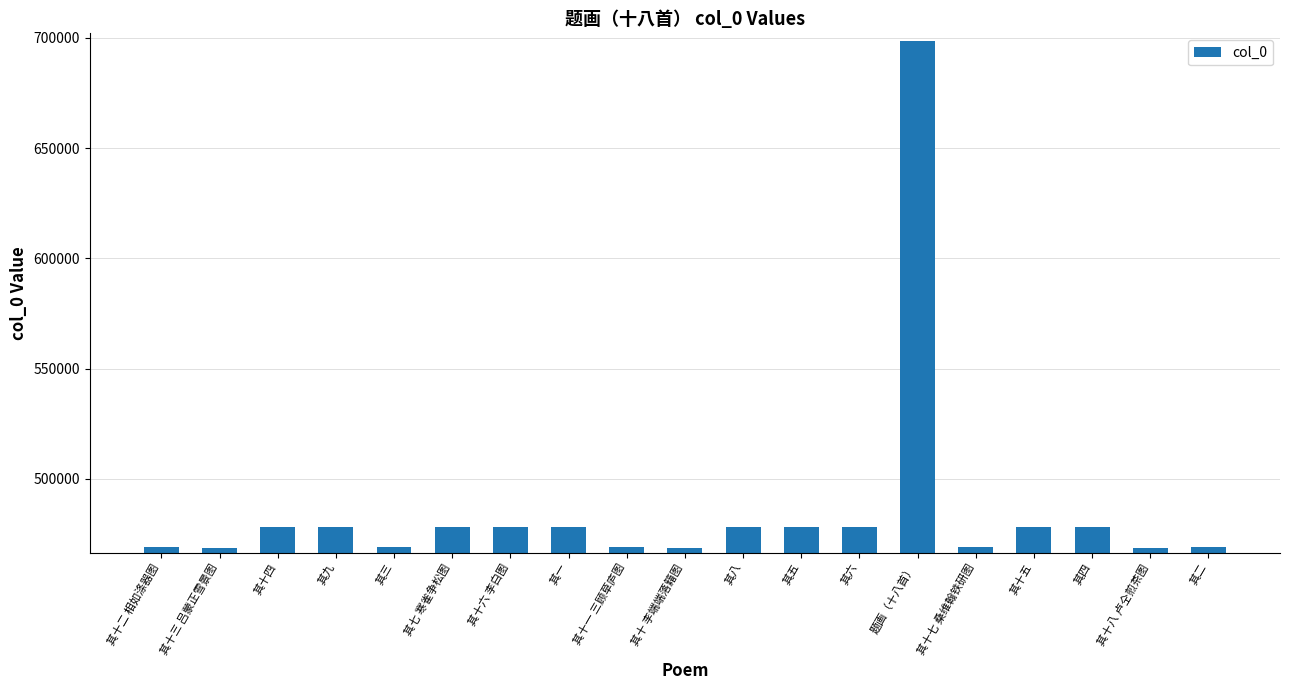

What is the ratio of the value at 其十 李端端落籍图 to the value at 其十五?

1.0